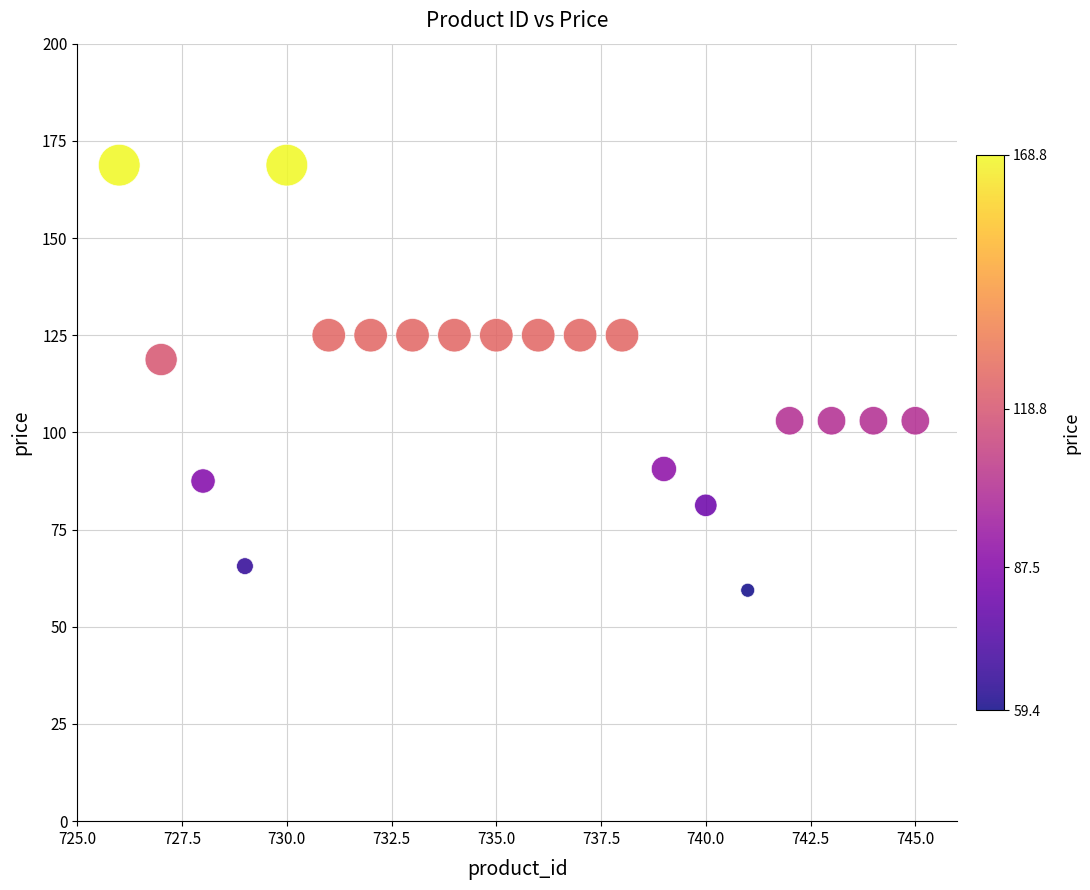

What is the range of X values (max minus min)?

19.0